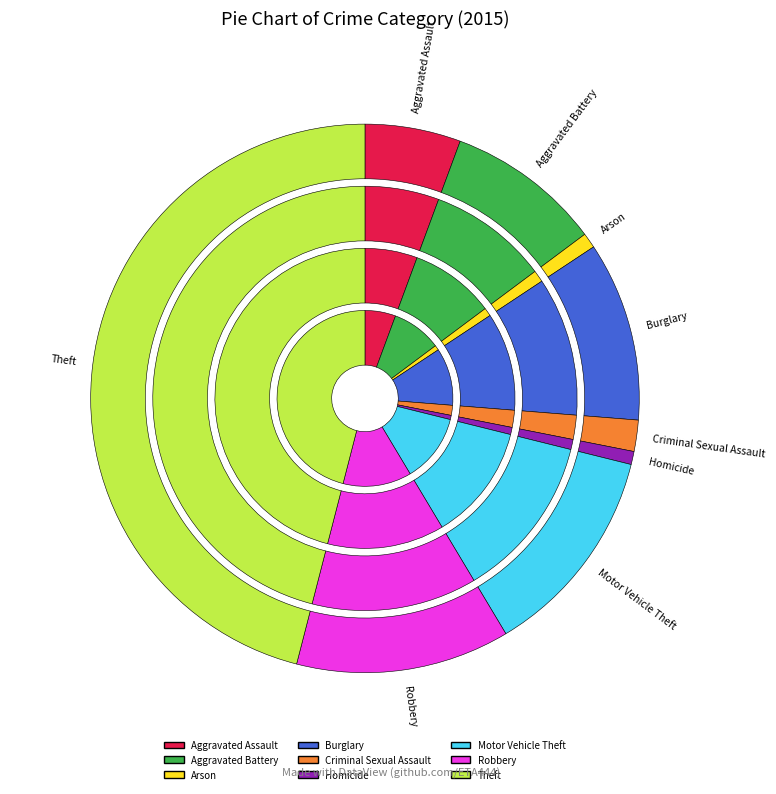

Approximately how many times larger is the value at Burglary compared to Robbery?

0.8